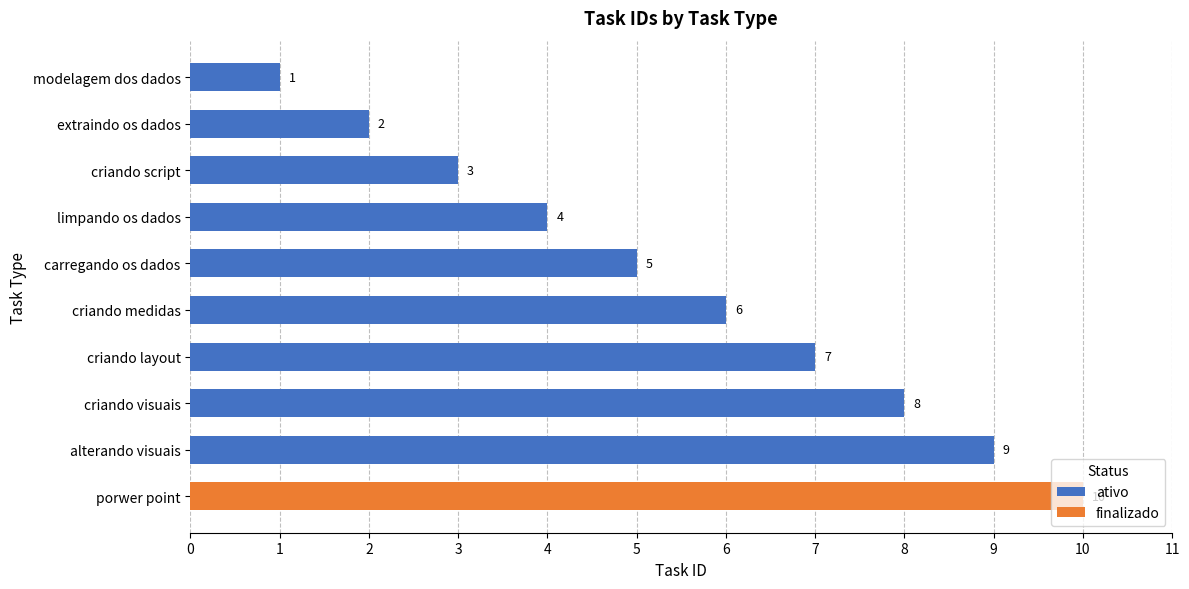

Count the ativo values in the range 3 to 7.

5